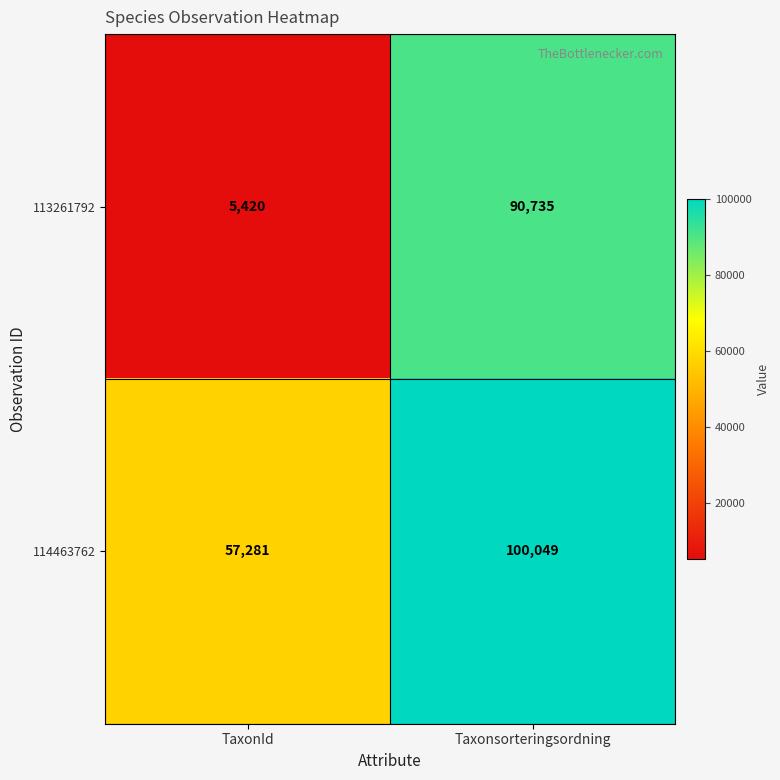

What is the sum of the 113261792 values at Taxonsorteringsordning and TaxonId?

96155